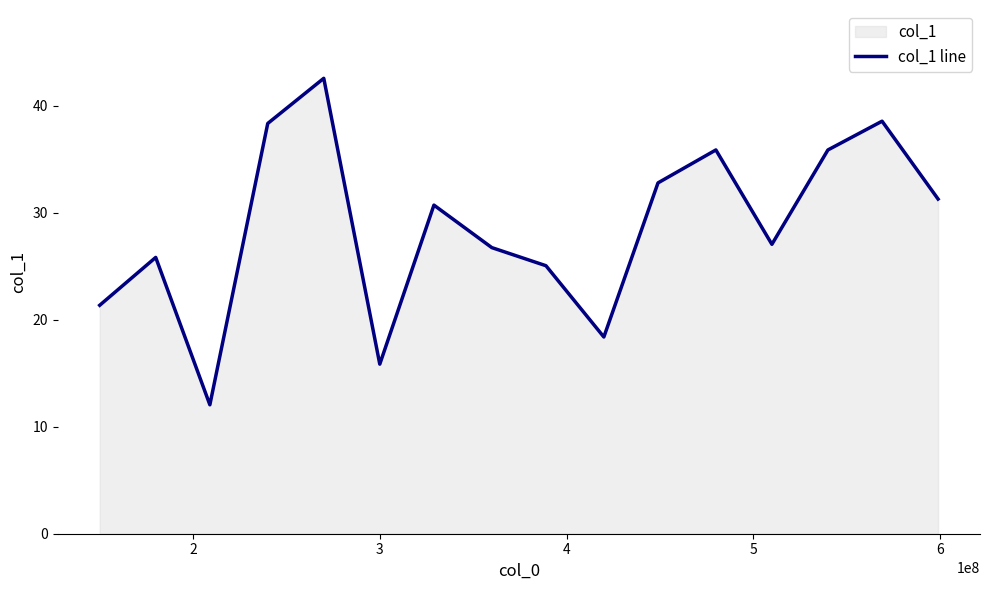

Does the chart display data point markers on the line(s)?

No